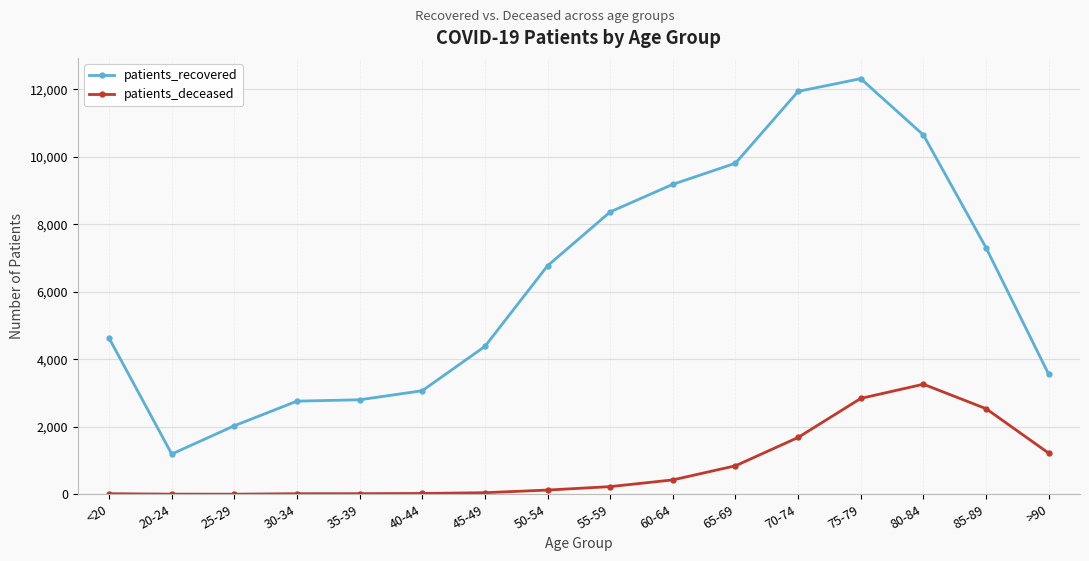

True or false: patients_recovered has more than 2 interior local peaks.

False